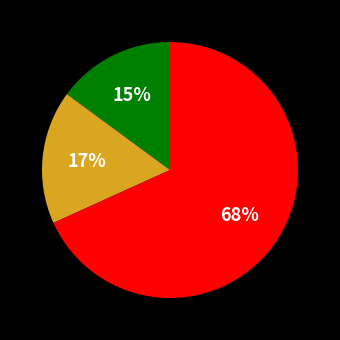

To the nearest percent, what is the average slice percentage?

33%